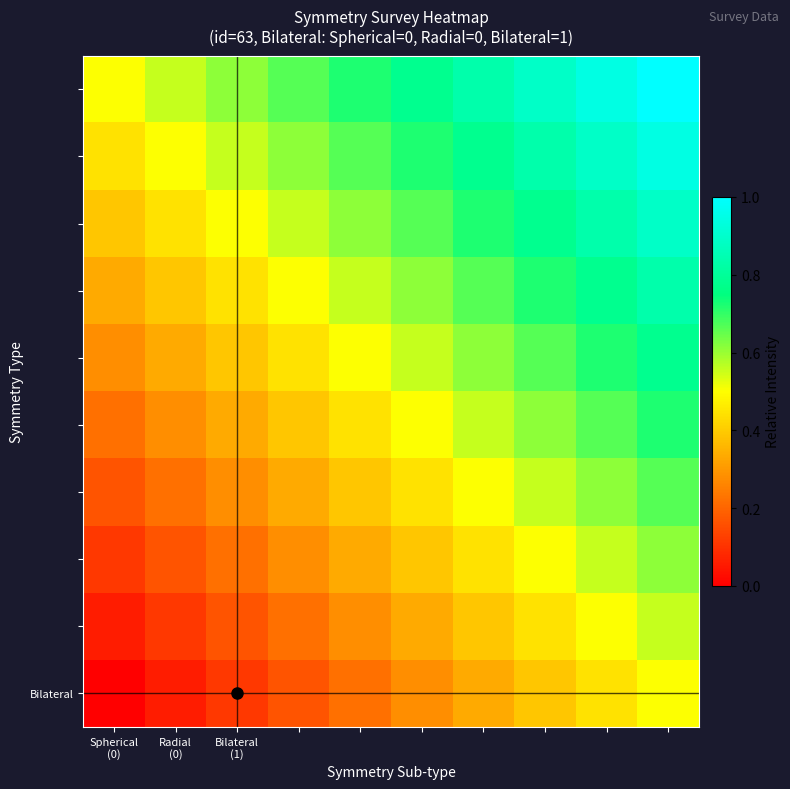

Which series has the widest spread of values?

Bilateral